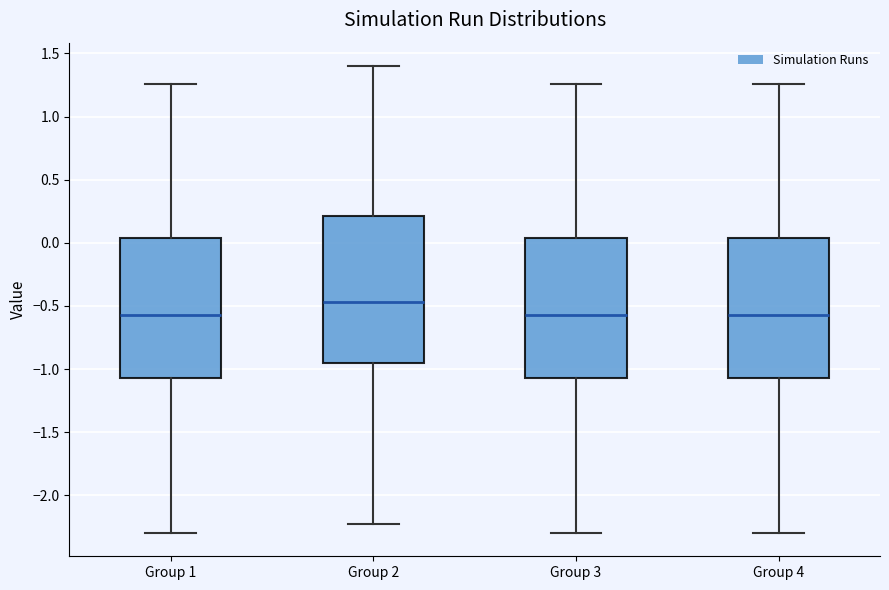

Reading left to right, read every box against the y-axis: the position of its median line, the range the box covers, and the ends of its whiskers. The values are not printed on the chart, so give them approximately, as read against the axis.

Group 1: median -0.55, box -1.05 to 0.05, whiskers -2.30 to 1.25
Group 2: median -0.45, box -0.95 to 0.20, whiskers -2.25 to 1.40
Group 3: median -0.55, box -1.05 to 0.05, whiskers -2.30 to 1.25
Group 4: median -0.55, box -1.05 to 0.05, whiskers -2.30 to 1.25